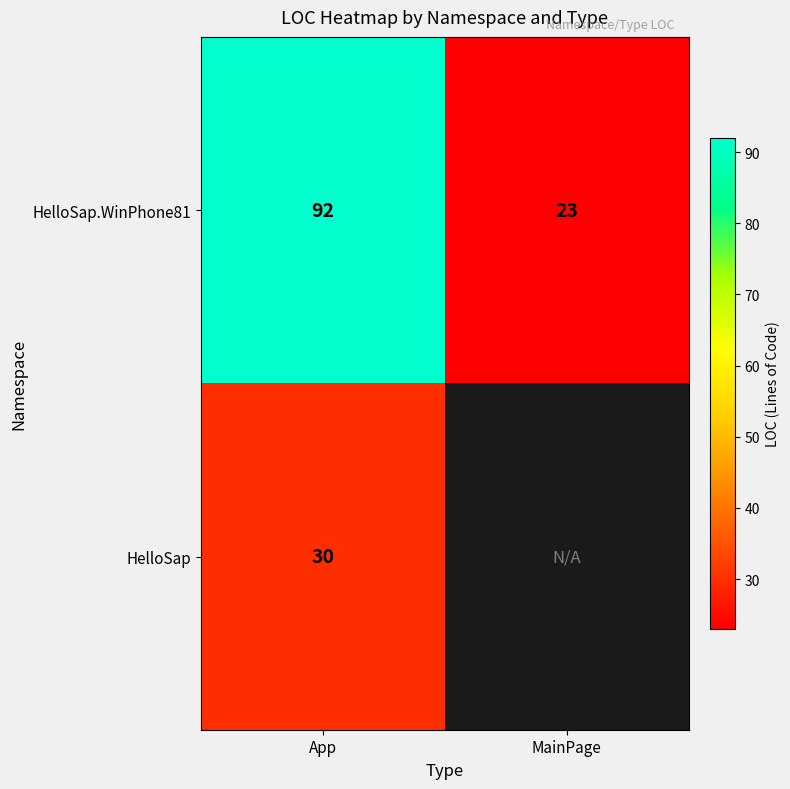

What is the sum of all HelloSap.WinPhone81 values?

115